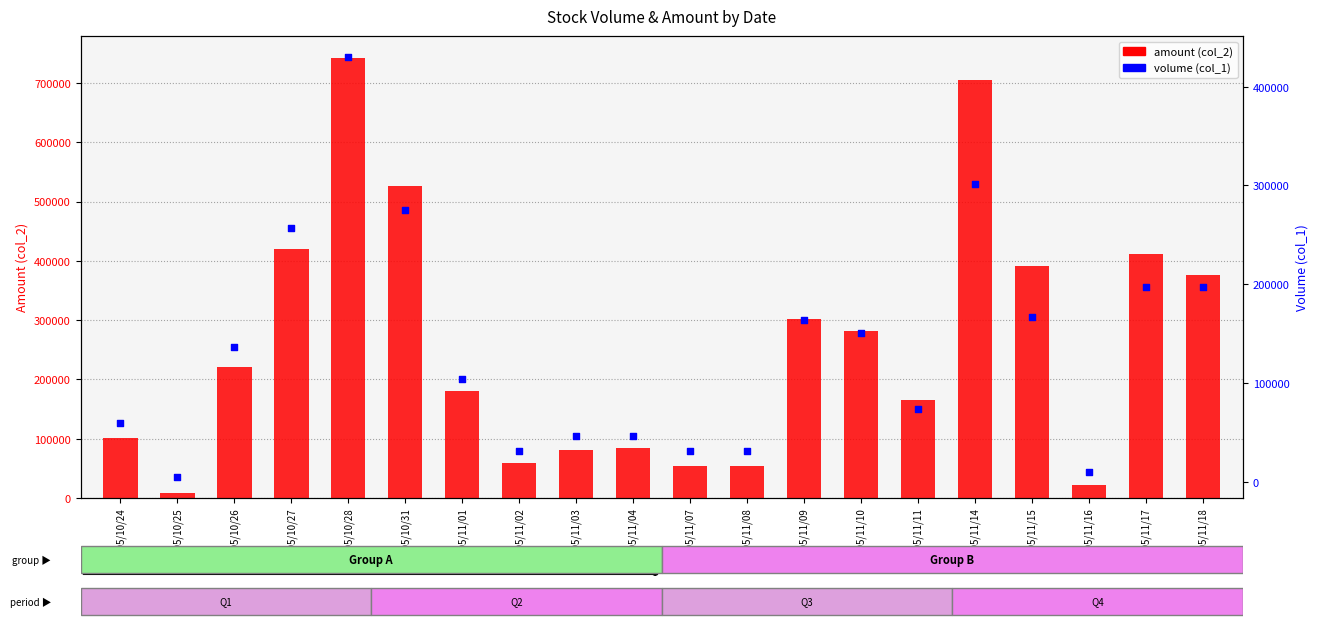

At which category is the sum across all series the highest?

105/10/28